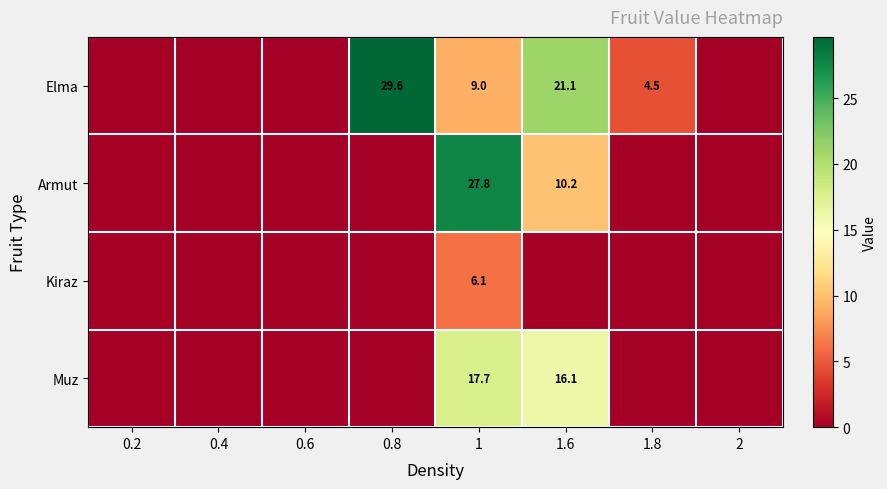

Which series has the largest range (max minus min)?

Elma